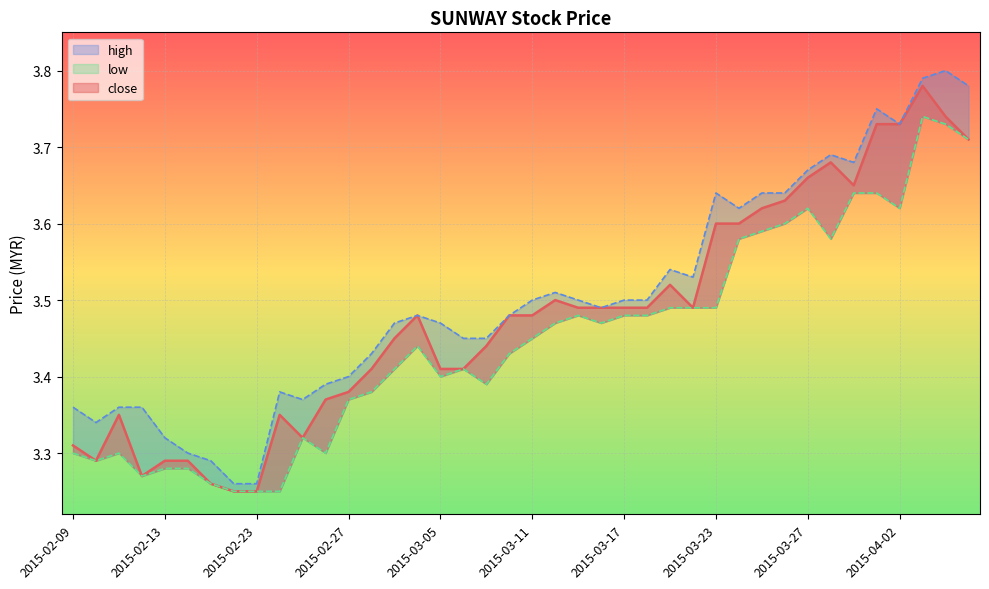

The close series shows 3.5 at 2015-03-20. True or false?

True